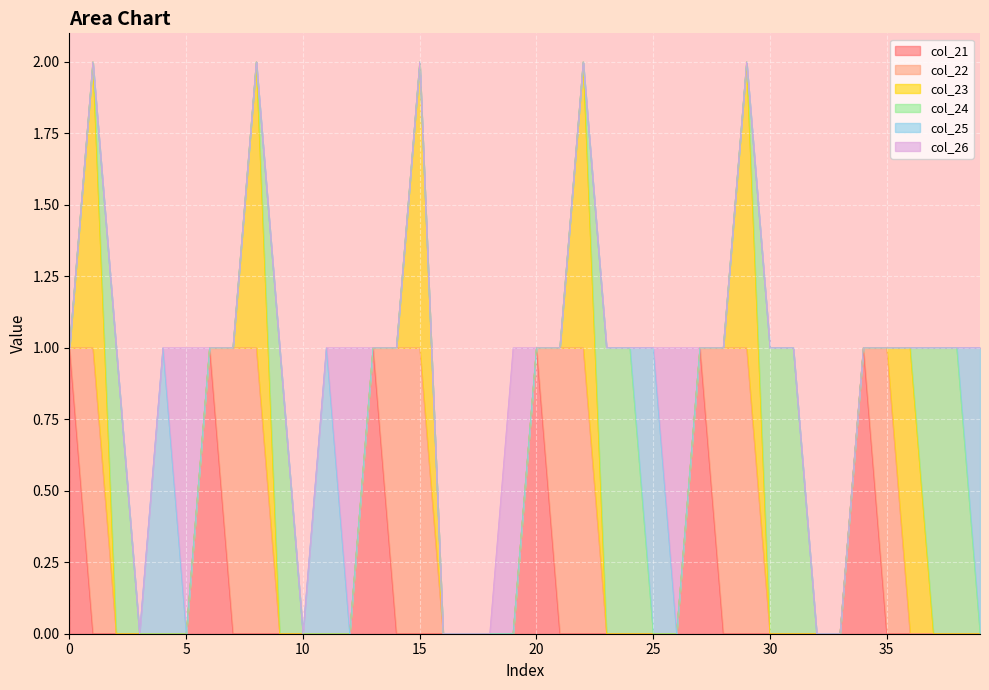

What is the greatest value displayed?

1